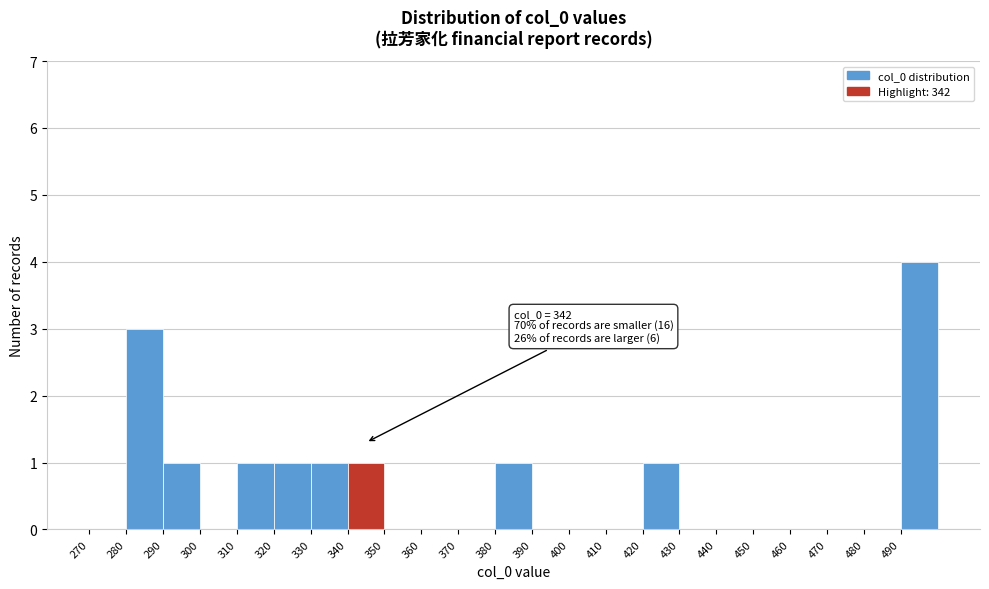

Over which range of the x-axis is the bar tallest?

490 to 500